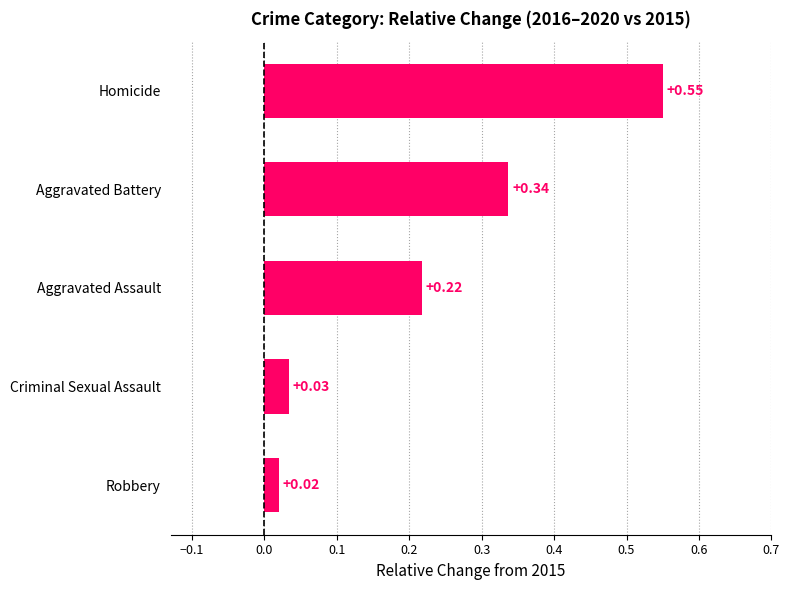

How many bars are there in total?

5